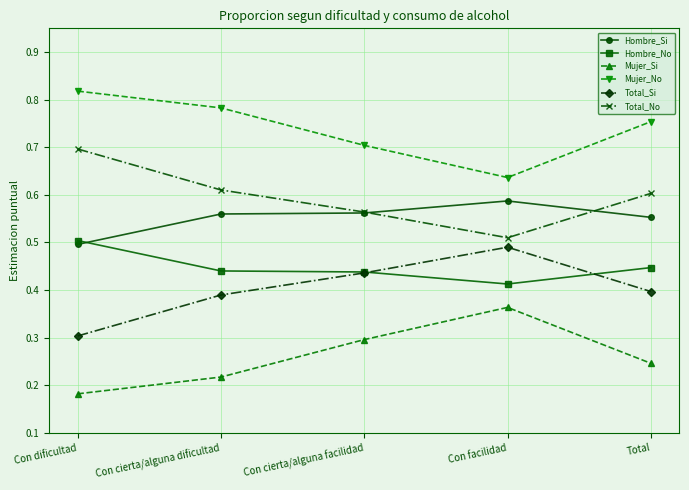

What is the difference between the Total_Si values at Con dificultad and Total?

0.1